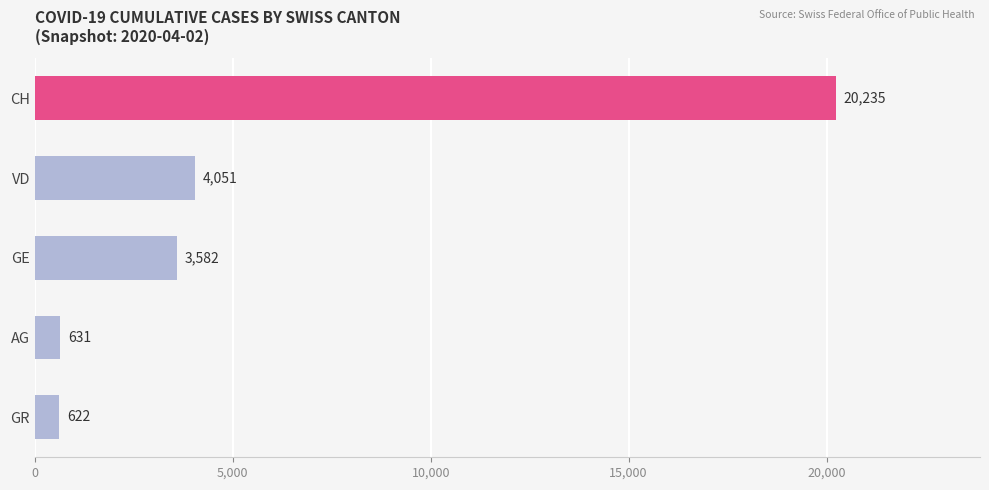

How many data points are less than 3582?

2